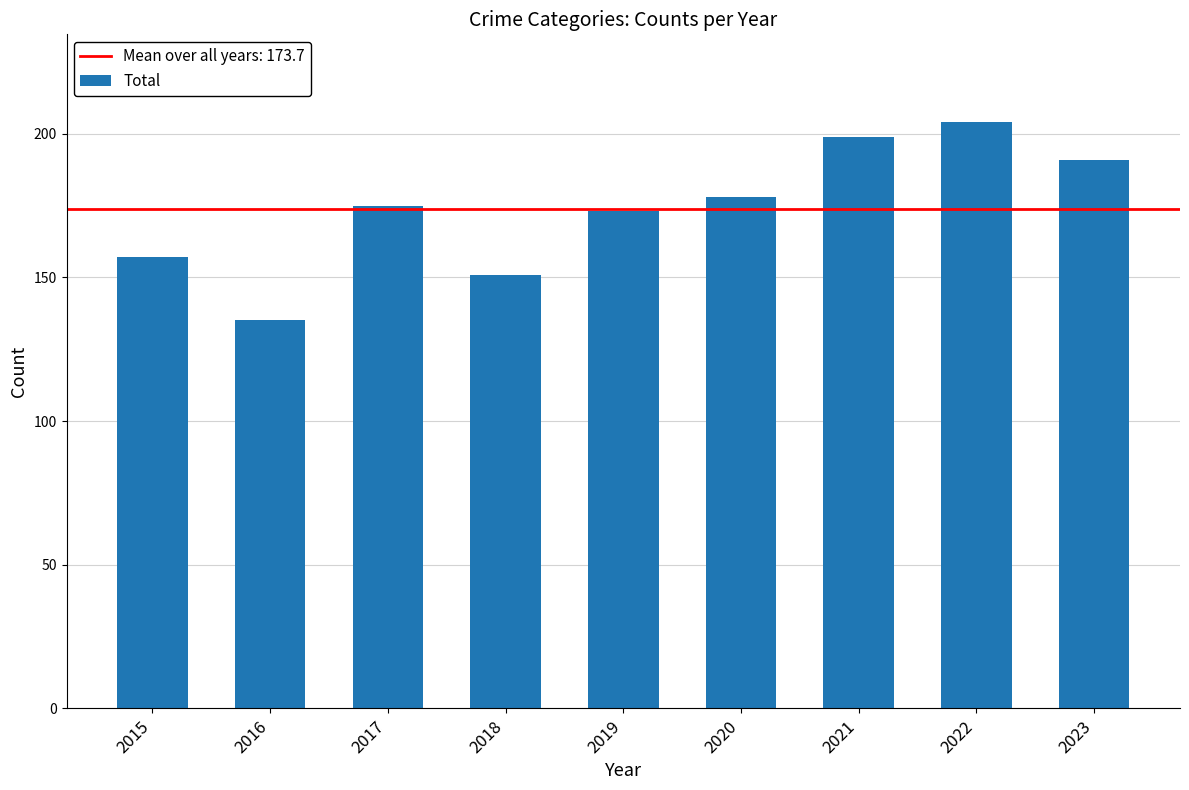

List the labels in order of value, smallest first.

2016, 2018, 2015, 2019, 2017, 2020, 2023, 2021, 2022